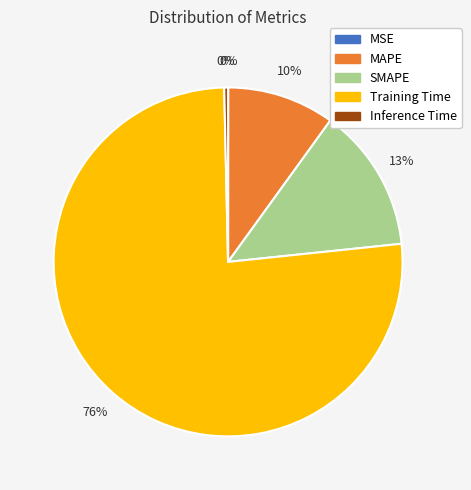

Combined, do Inference Time and MAPE account for over 50%?

No